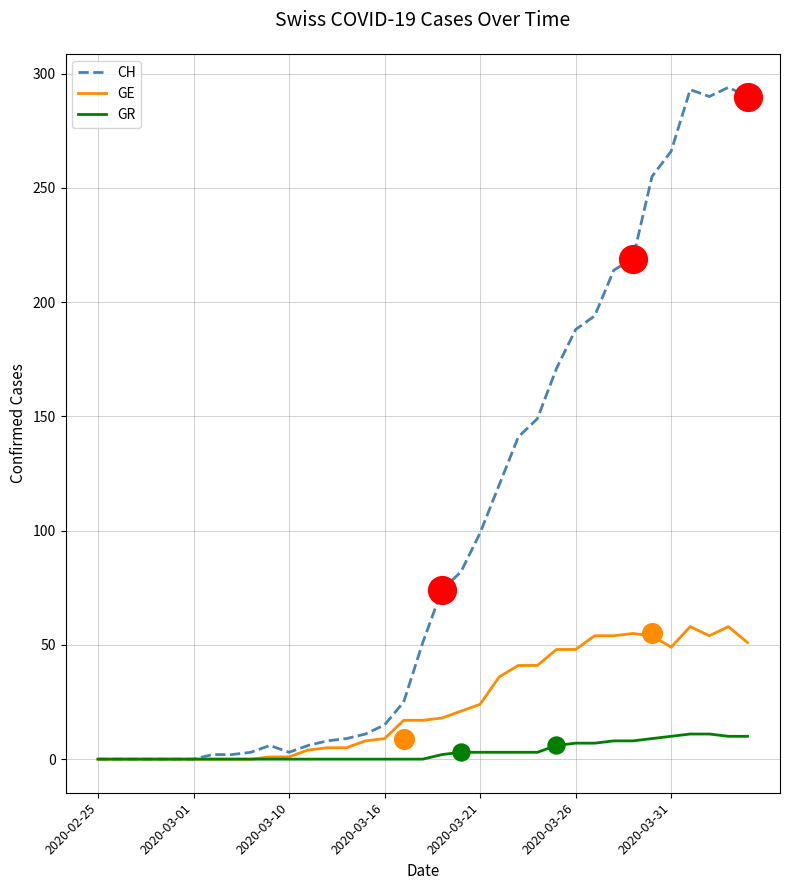

Which series has the largest Y range (max minus min)?

CH